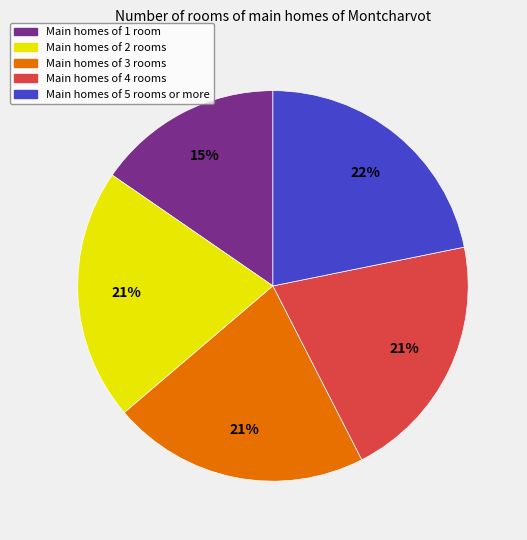

Combined, do Main homes of 1 room and Main homes of 3 rooms account for over 50%?

No